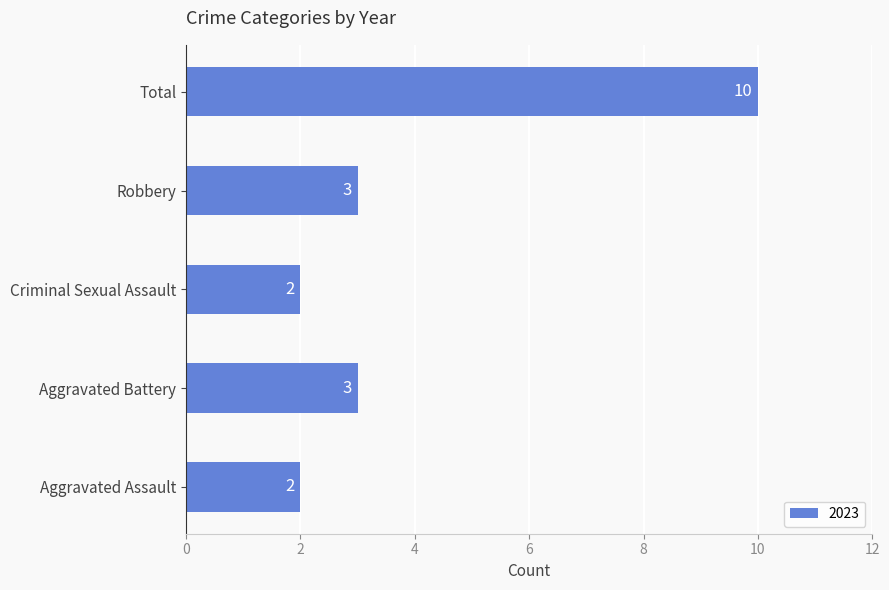

How many values are below 3?

2